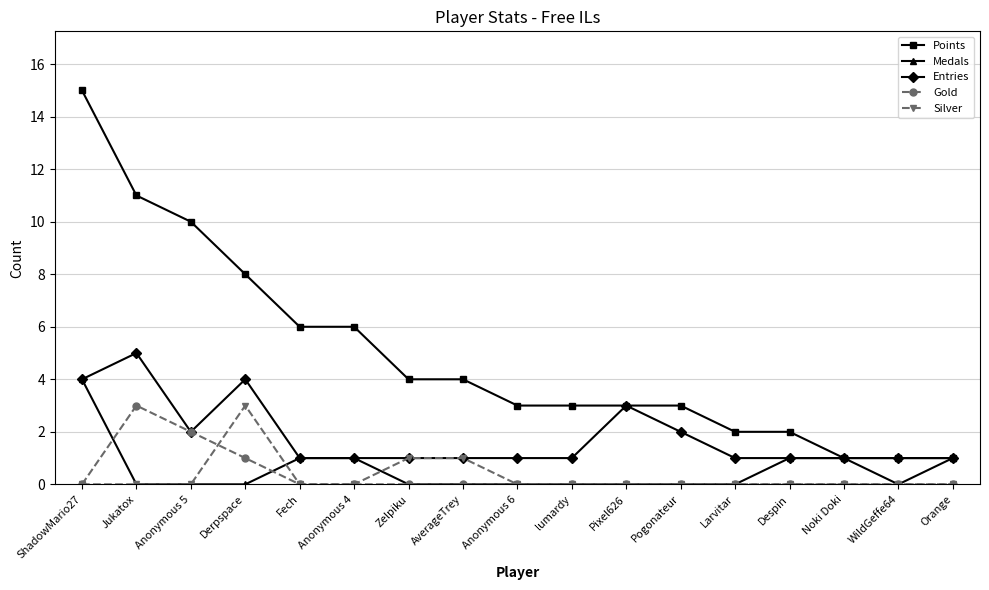

Which series has the largest total across all categories?

Points